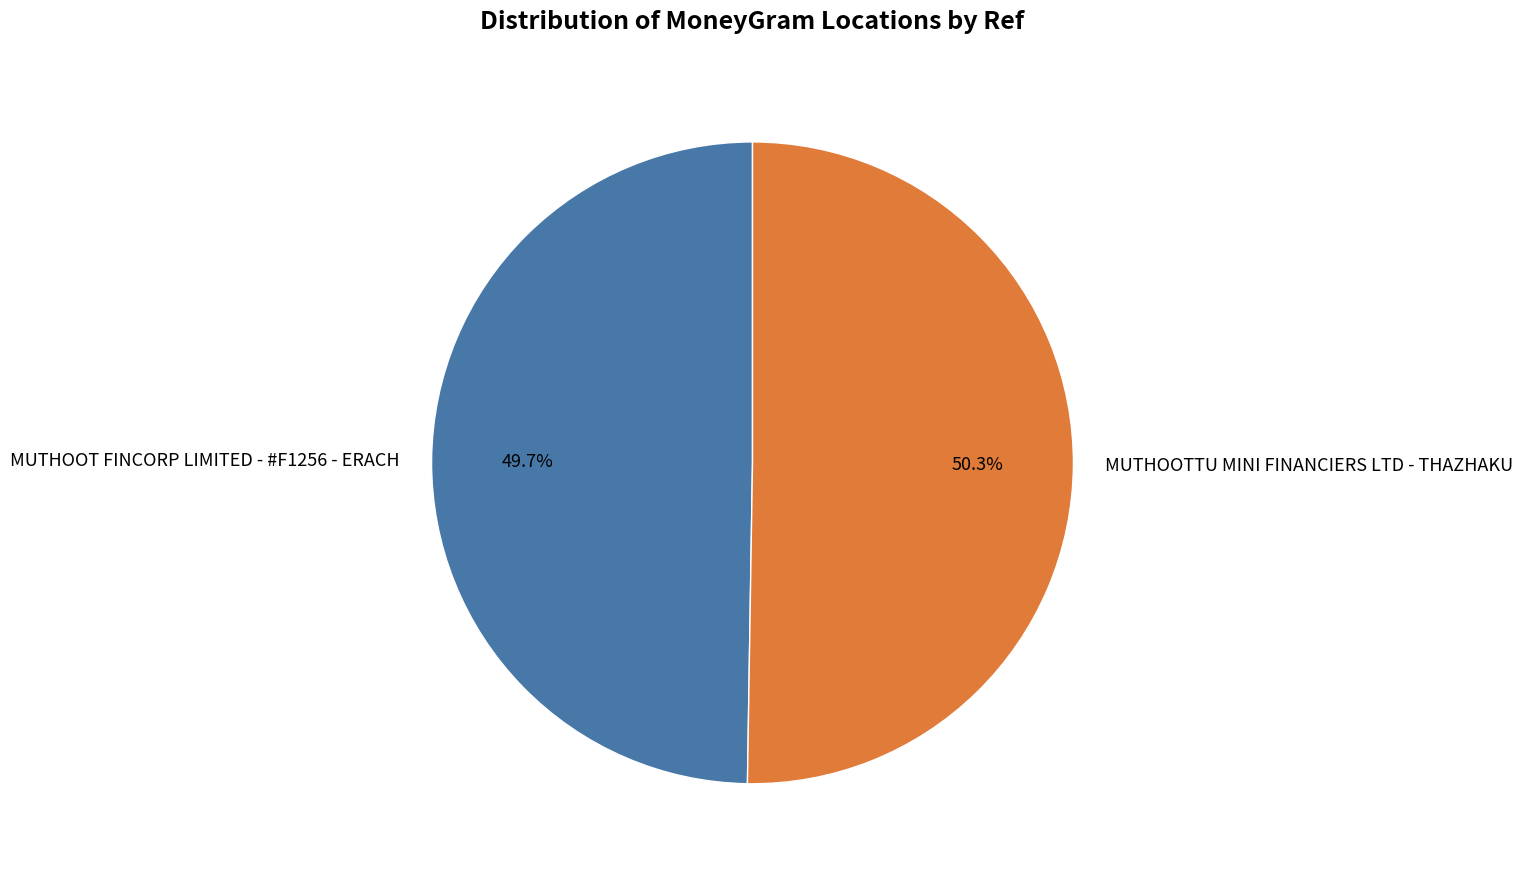

To the nearest percent, what percentage of the pie is MUTHOOTTU MINI FINANCIERS LTD - THAZHAKU?

50%